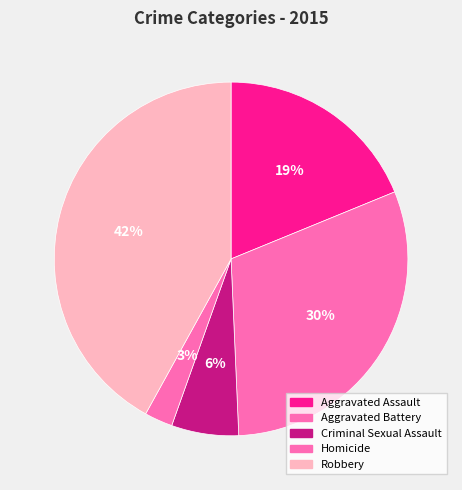

To the nearest percent, what percentage of the pie is Aggravated Assault?

19%